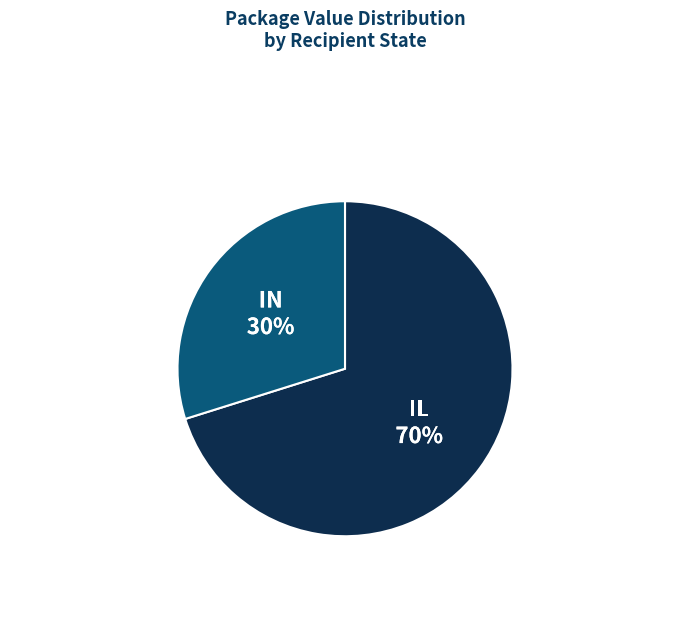

Is there any slice that represents more than half of the pie?

Yes